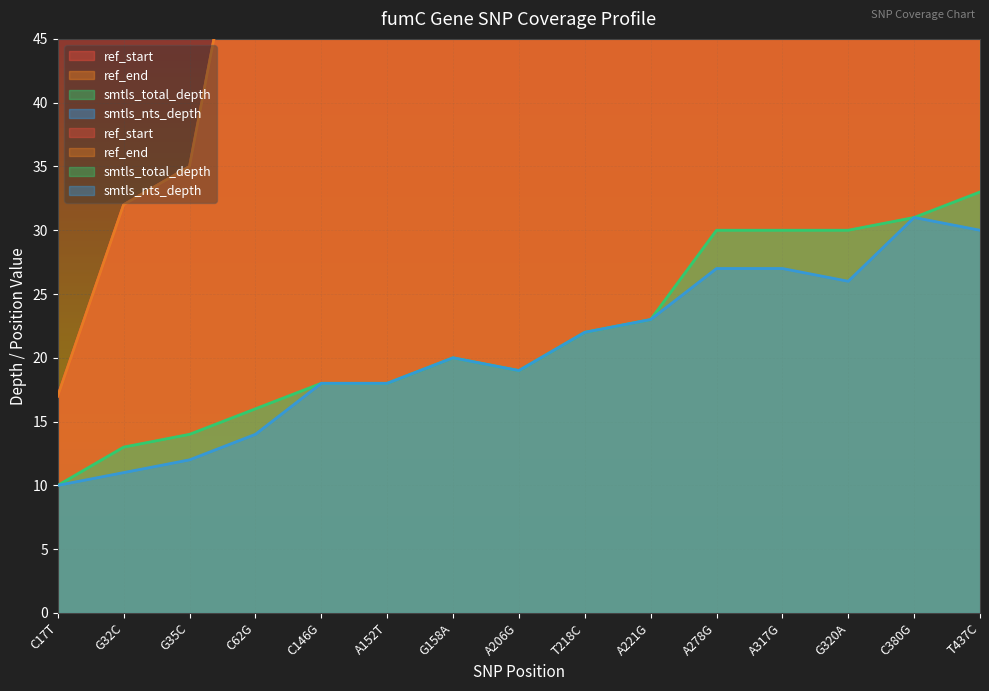

How many data points does each series have?

15